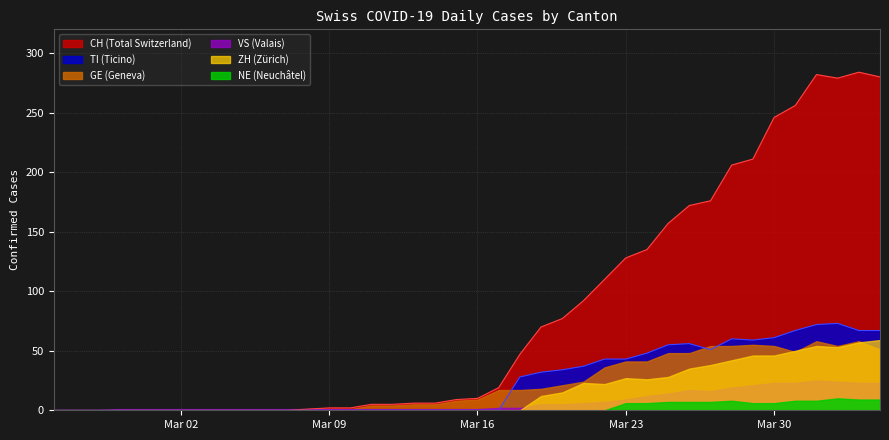

Does the chart display data point markers on the line(s)?

No